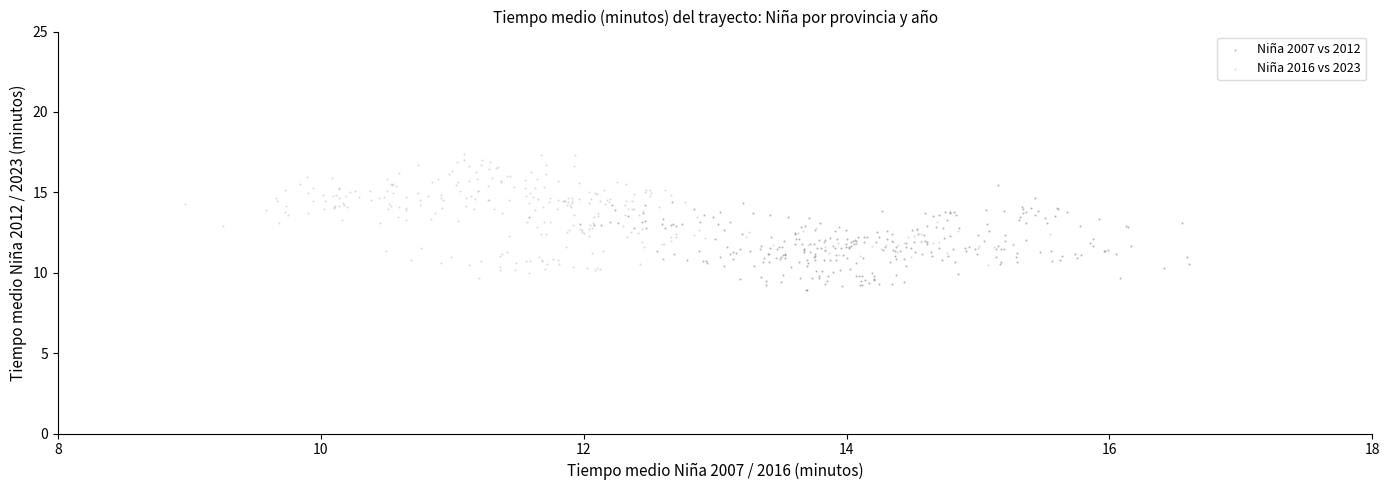

Which series contains the highest Y value?

Niña 2016 vs 2023